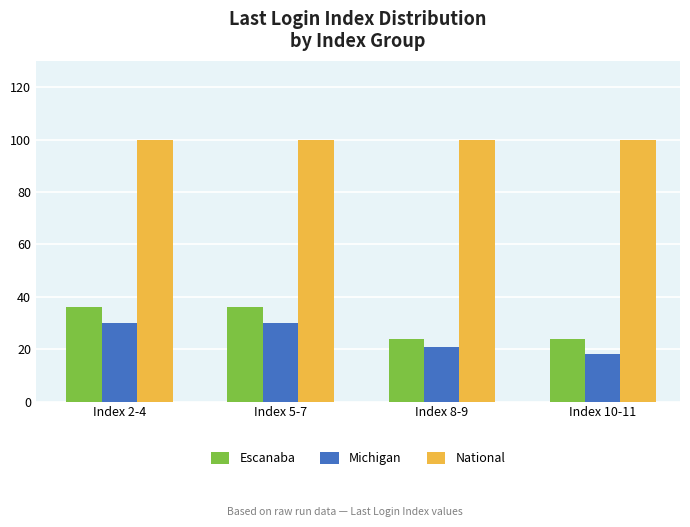

What is the spread (max minus min) of values at Index 10-11?

82